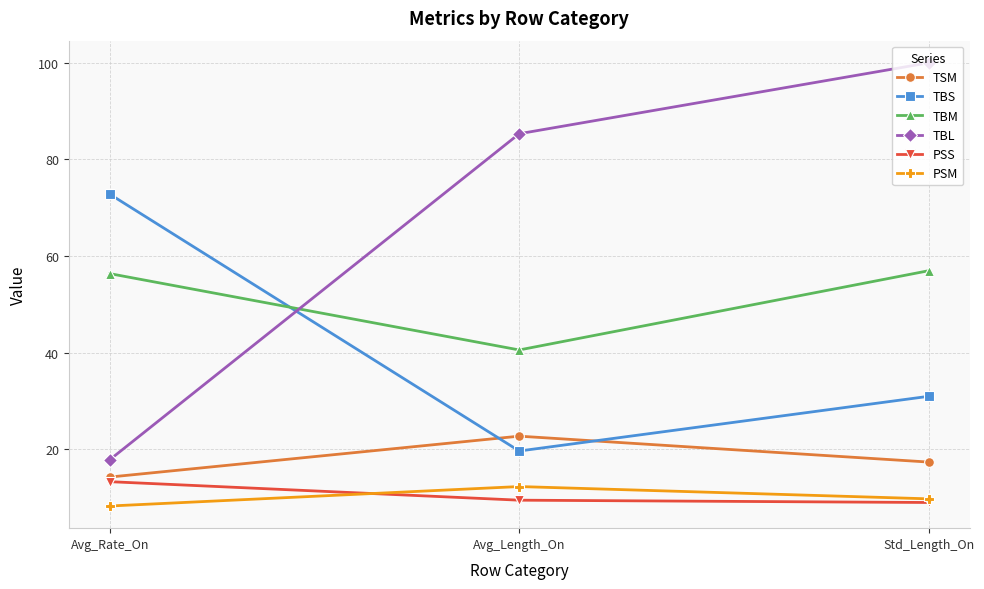

What is the value of the TSM point at the 3rd from the left?

17.4